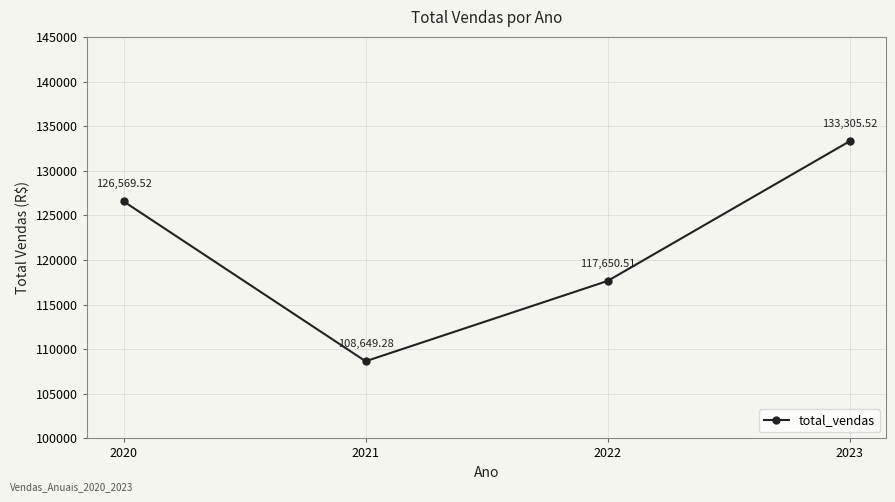

True or false: the data shows 38667.5 at 2021.

False